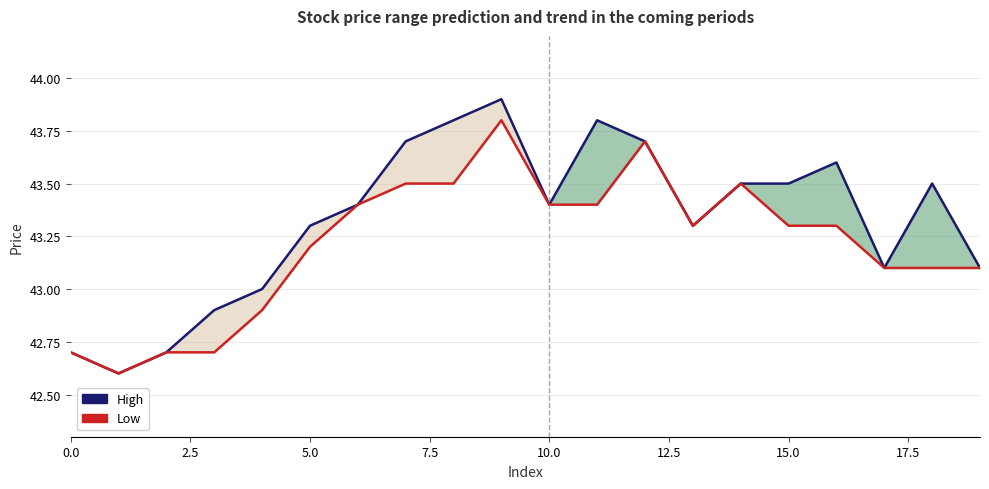

Which series has the largest total across all categories?

High